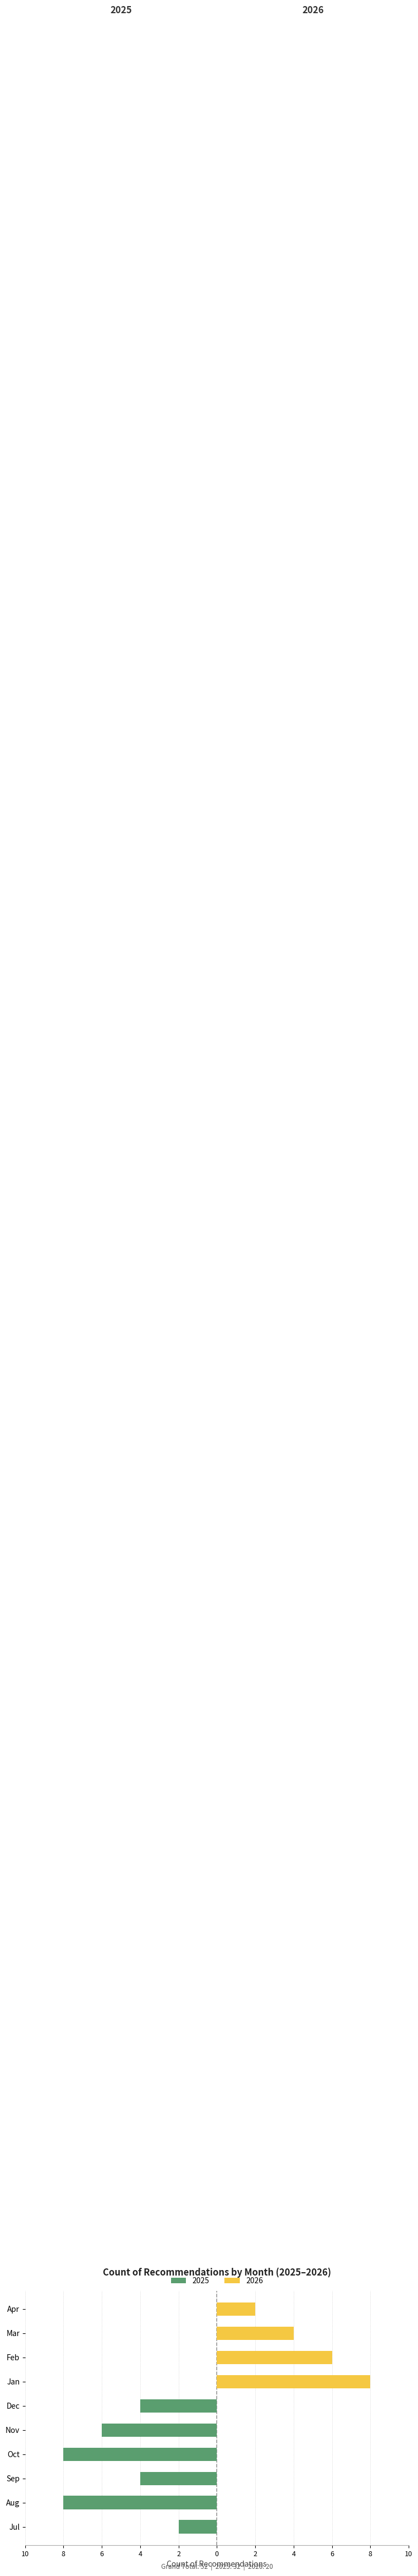

Which series has the widest spread of values?

2026